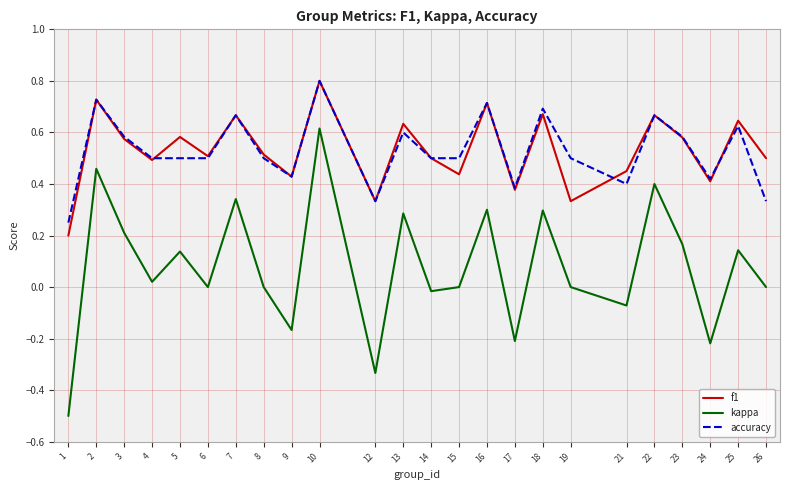

At which label does accuracy reach its peak?

10